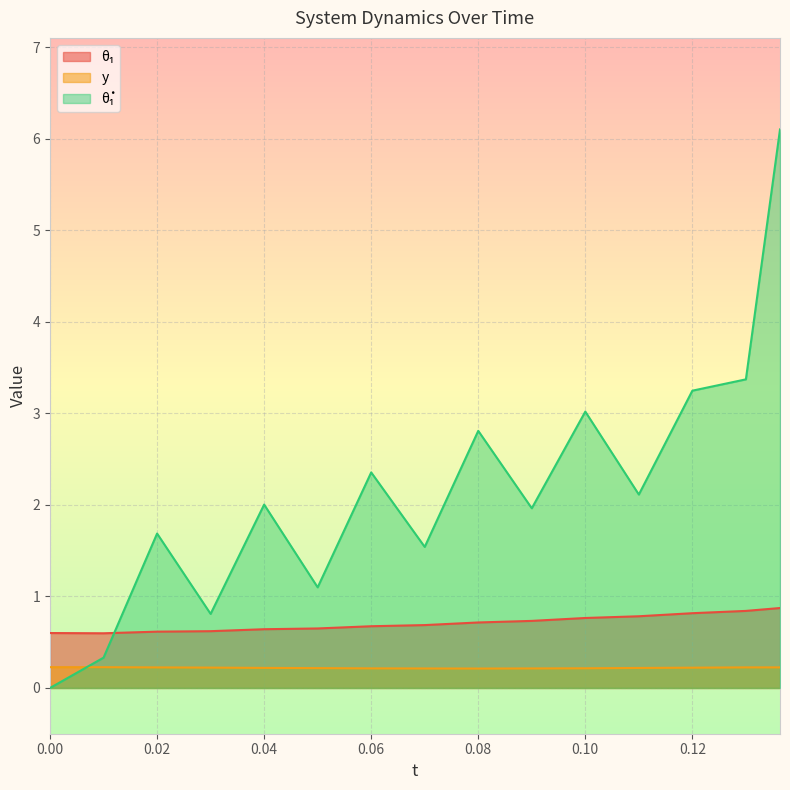

Which series ends up on top after the final intersection of θ₁ and θ̇₁?

θ̇₁